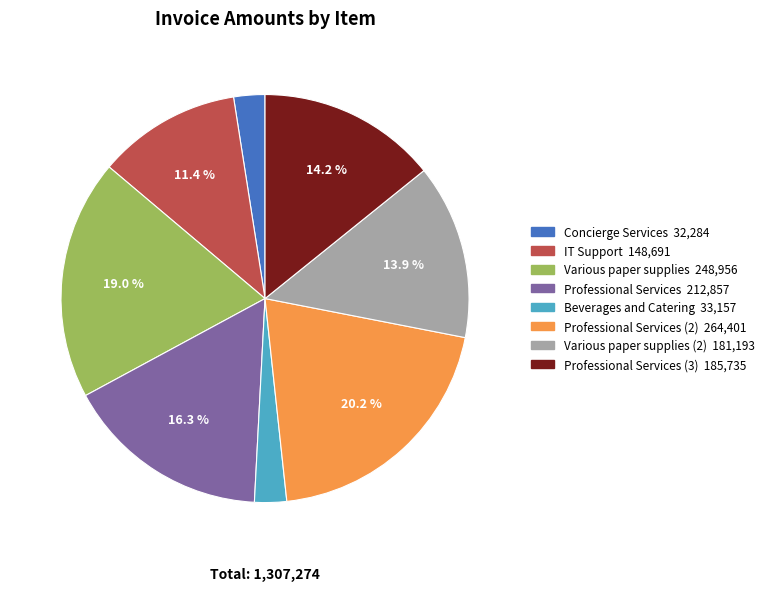

Is there any slice that represents more than half of the pie?

No